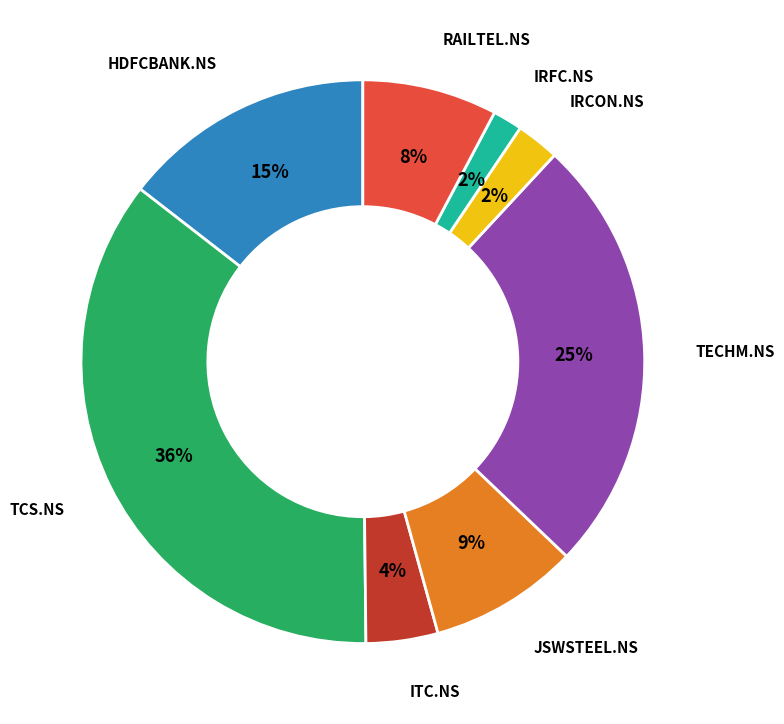

To the nearest percent, what is the average slice percentage?

12%